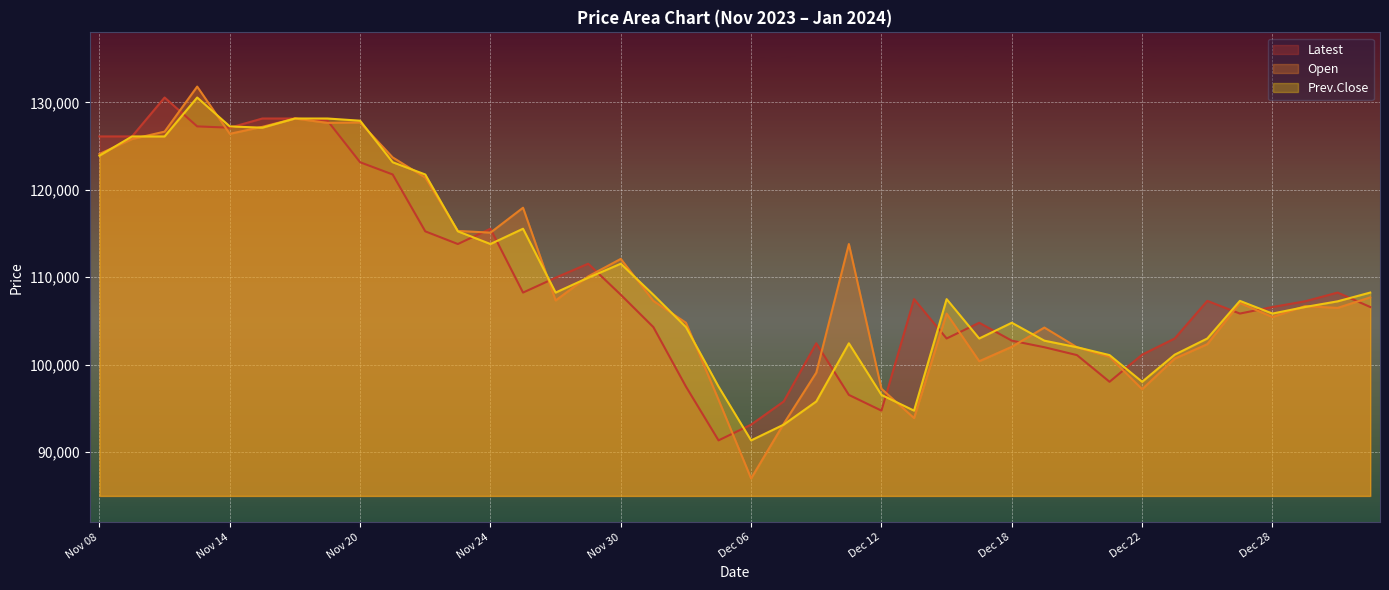

What is the label of the 21st point from the right?

Dec 05